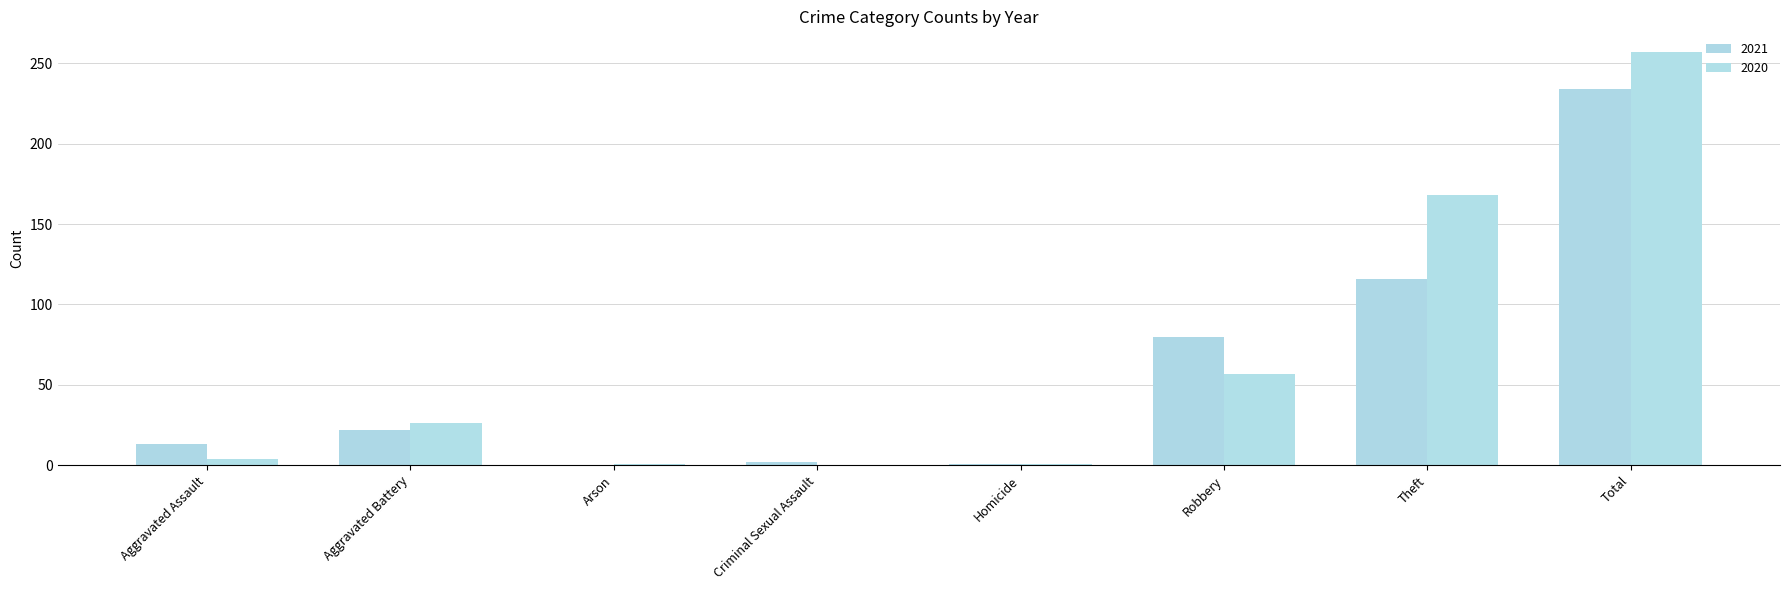

What is the spread (max minus min) of values at Theft?

52